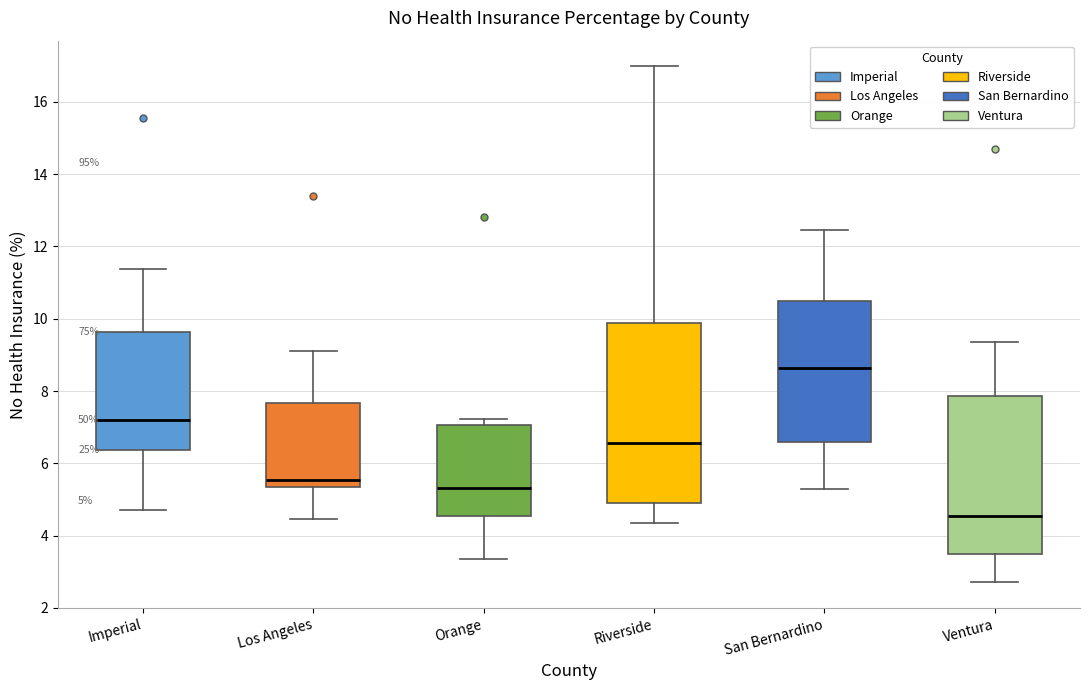

Which box has the highest median line?

San Bernardino